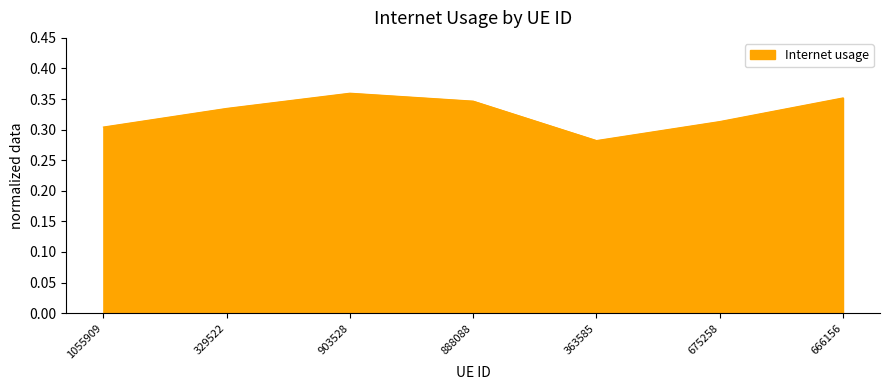

Rank the categories by value from highest to lowest.

903528, 666156, 888088, 329522, 675258, 1055909, 363585